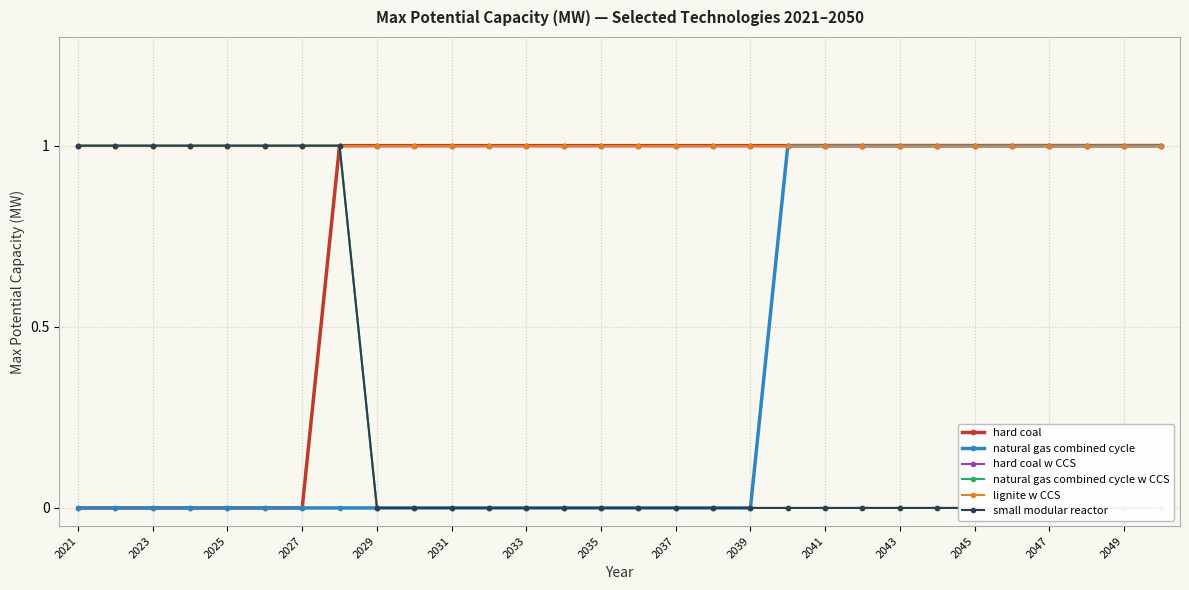

How many data points does each series have?

30